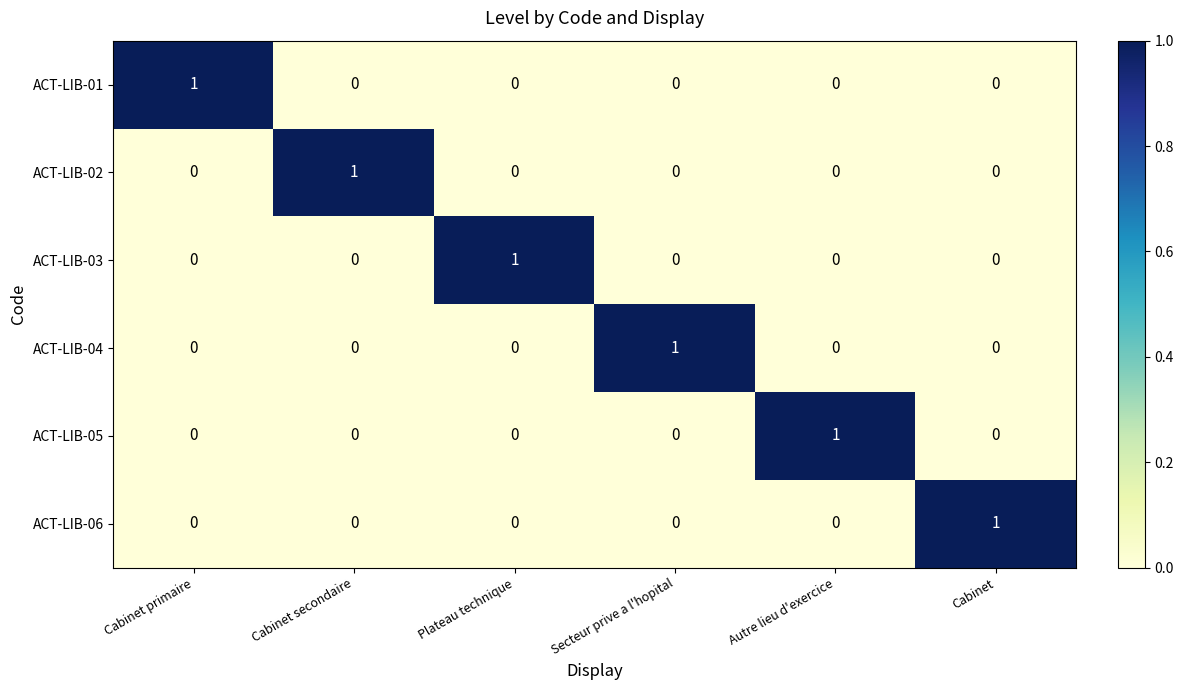

At how many categories does at least one series exceed 0?

6